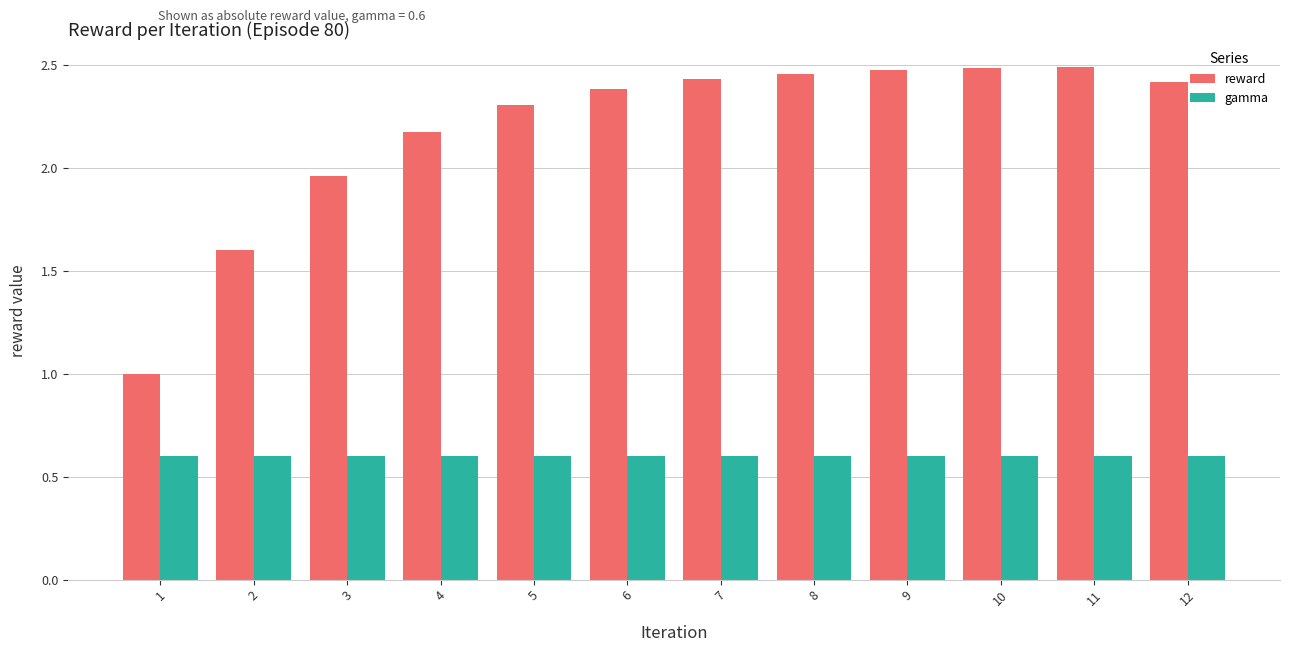

Is it true that reward equals 2.8 at 2?

False